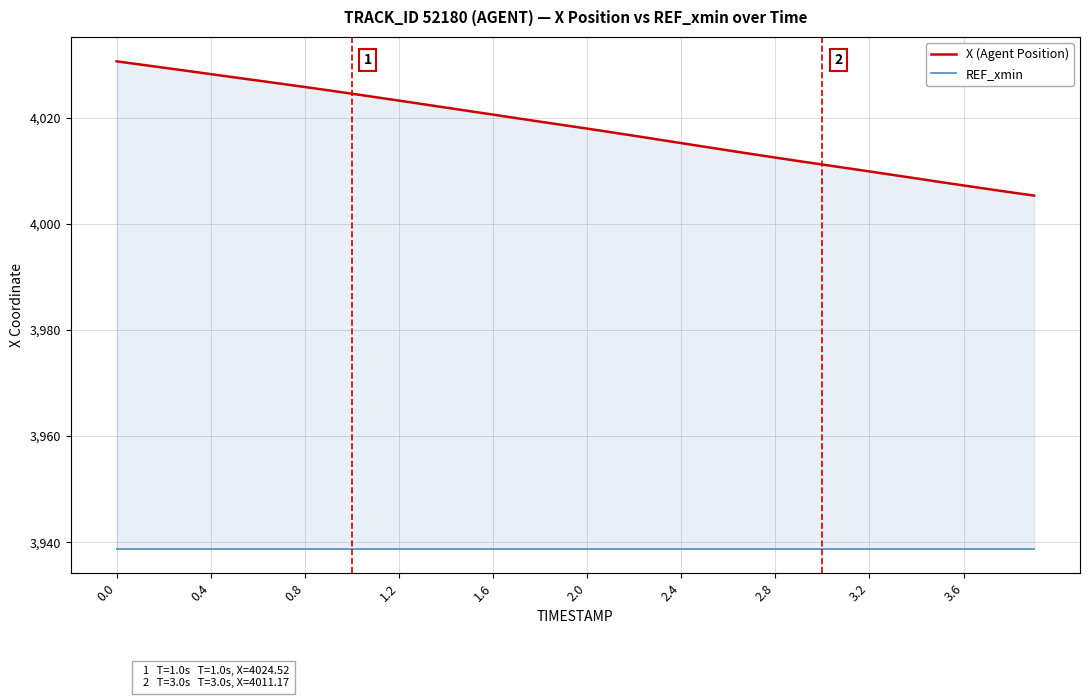

List the series in order of their peak value, lowest first.

REF_xmin, X (Agent Position)